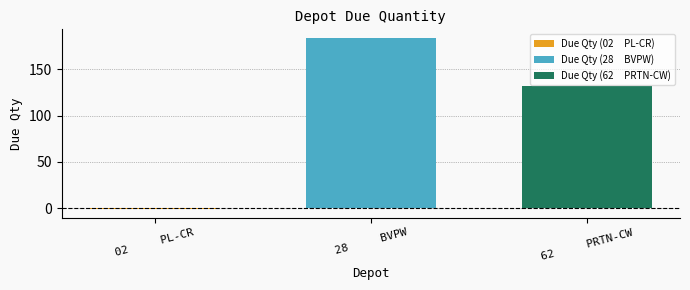

What is the greatest value displayed?

184